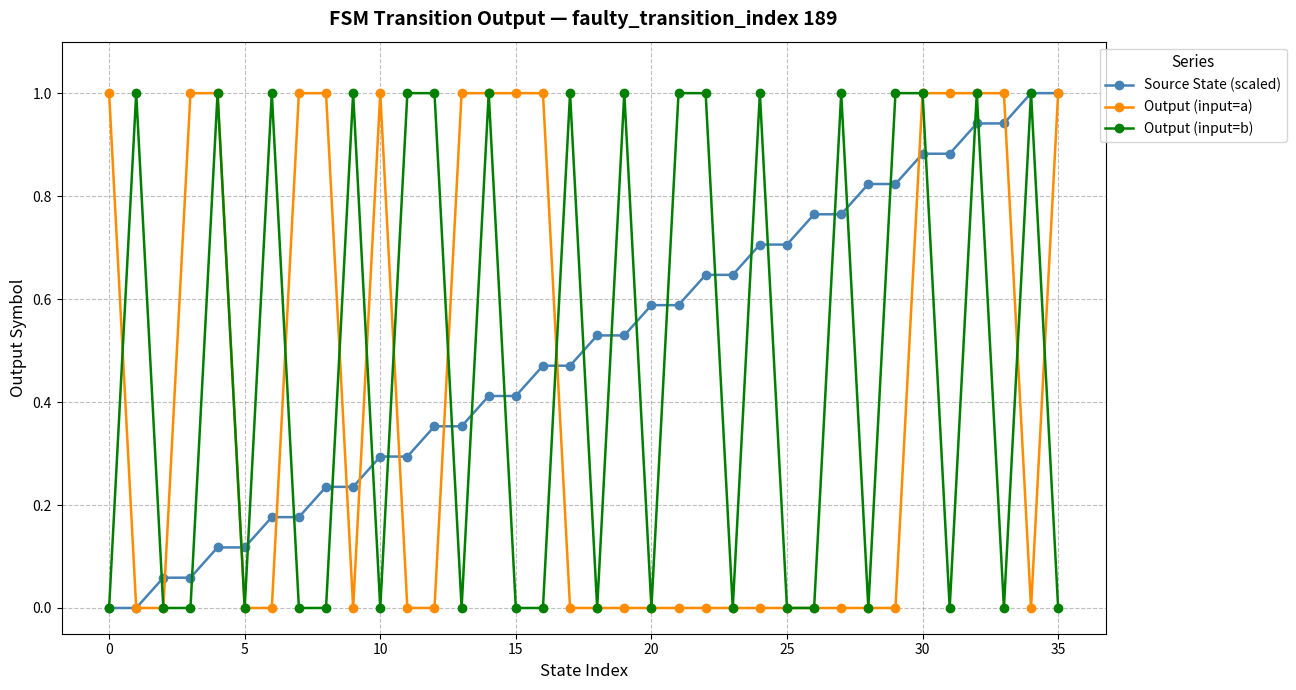

What is the maximum value for Source State (scaled)?

1.0